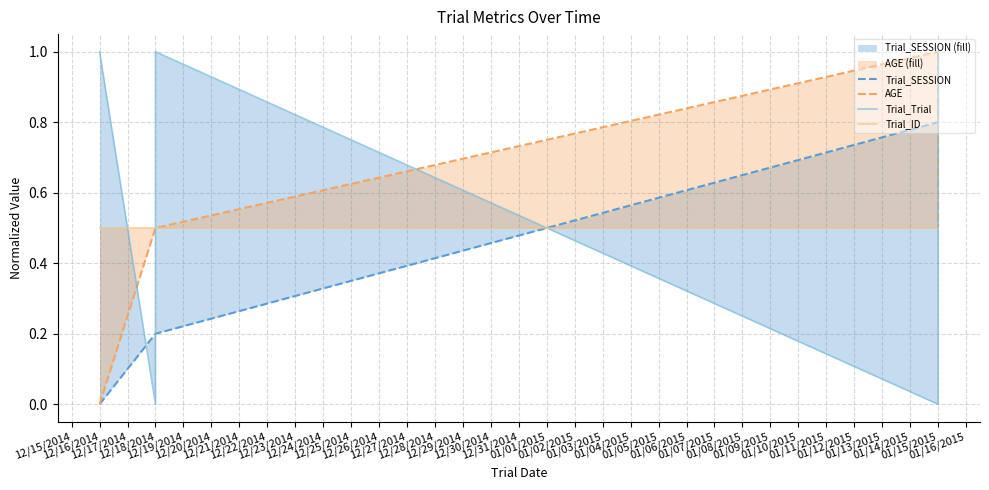

Does the chart have visible grid lines?

Yes